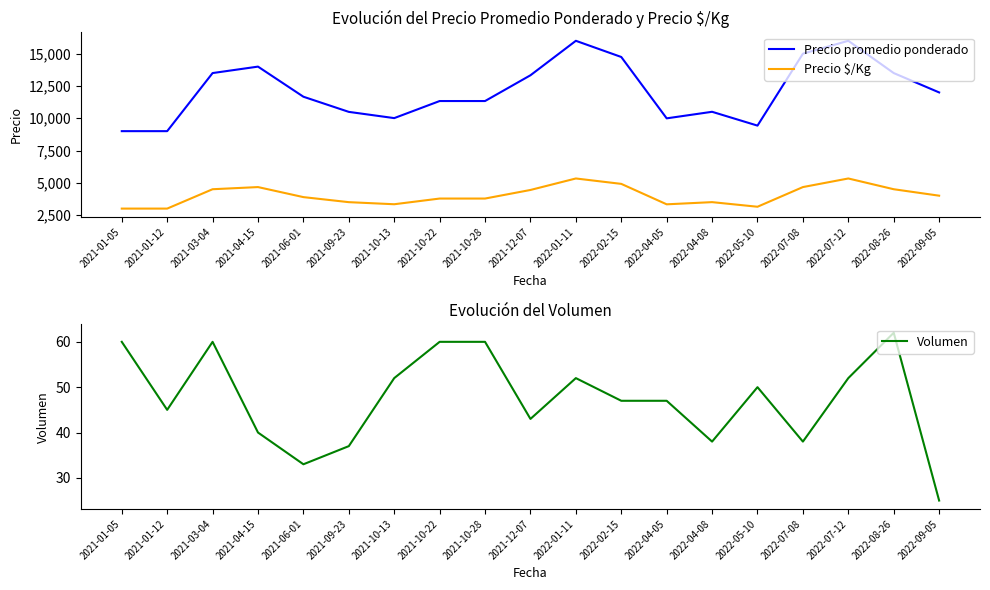

The Volumen series shows 40 at 2021-04-15. True or false?

True